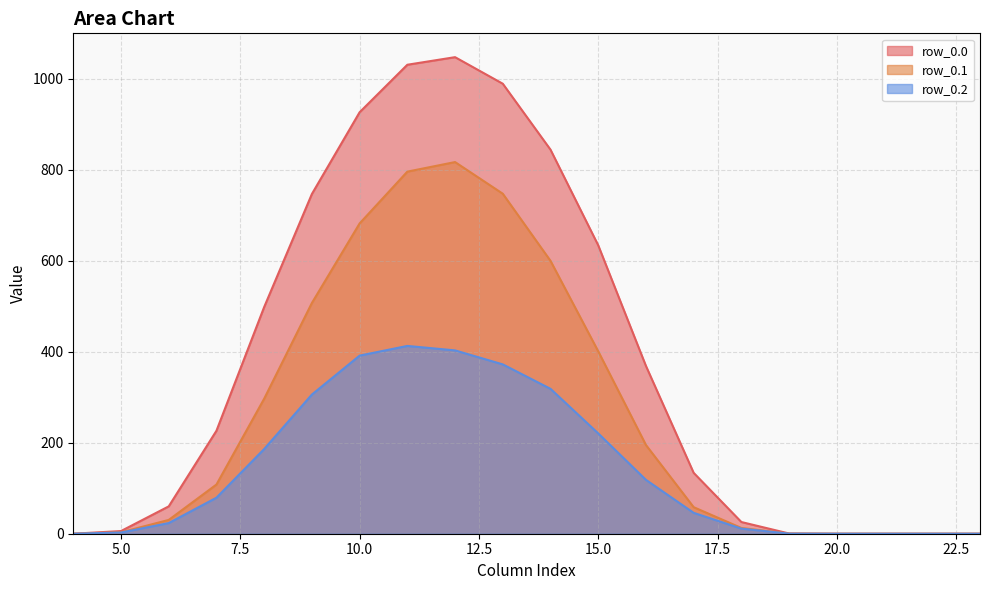

At which category is the sum across all series the highest?

12